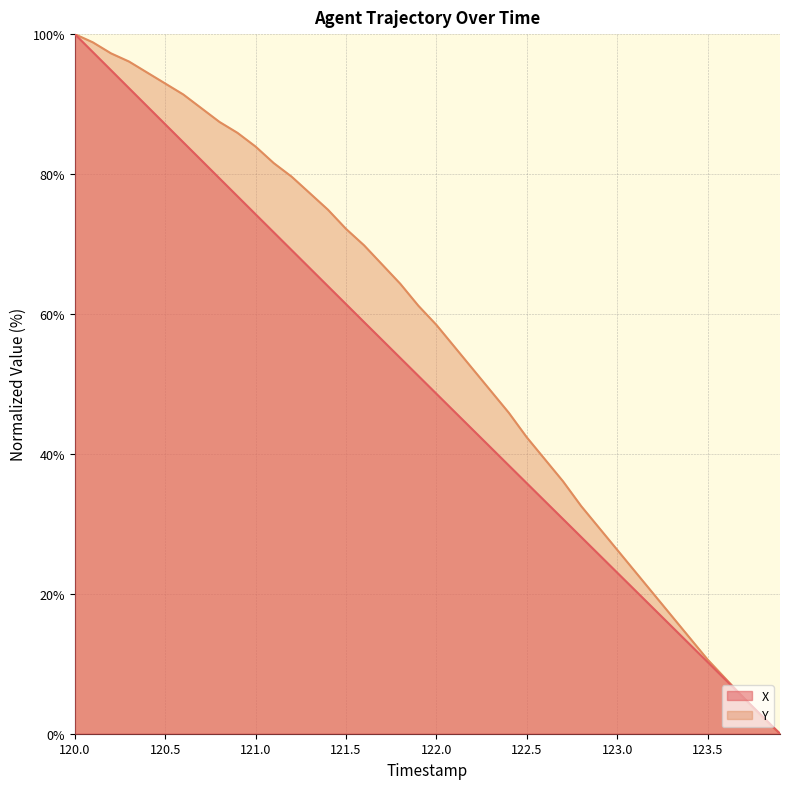

At how many categories does at least one series exceed 7?

37